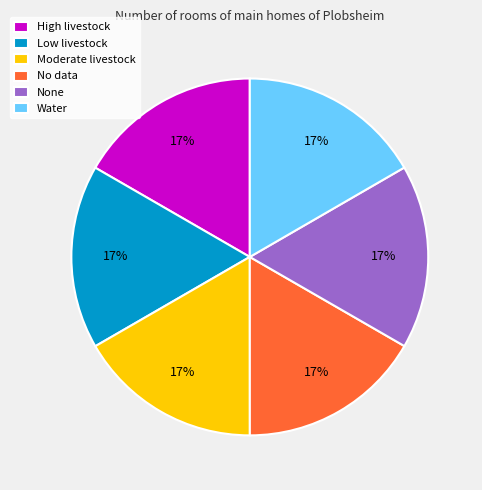

Combined, do No data and None account for over 50%?

No